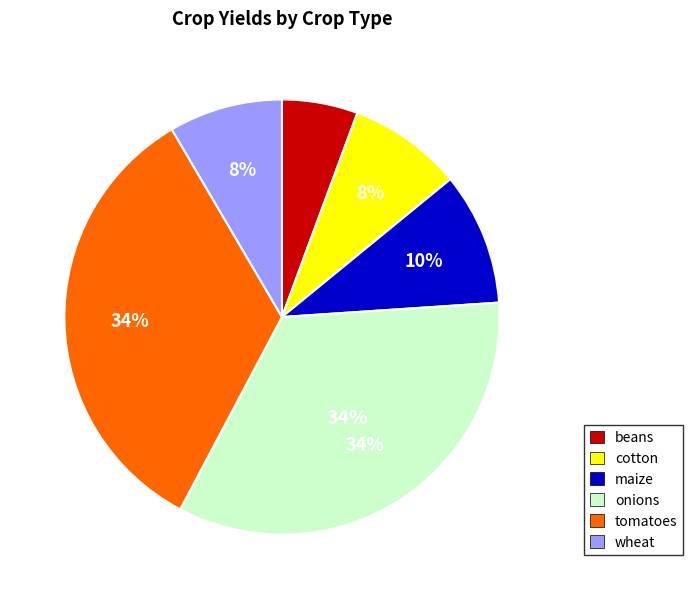

To the nearest percent, what percentage of the pie is wheat?

8%